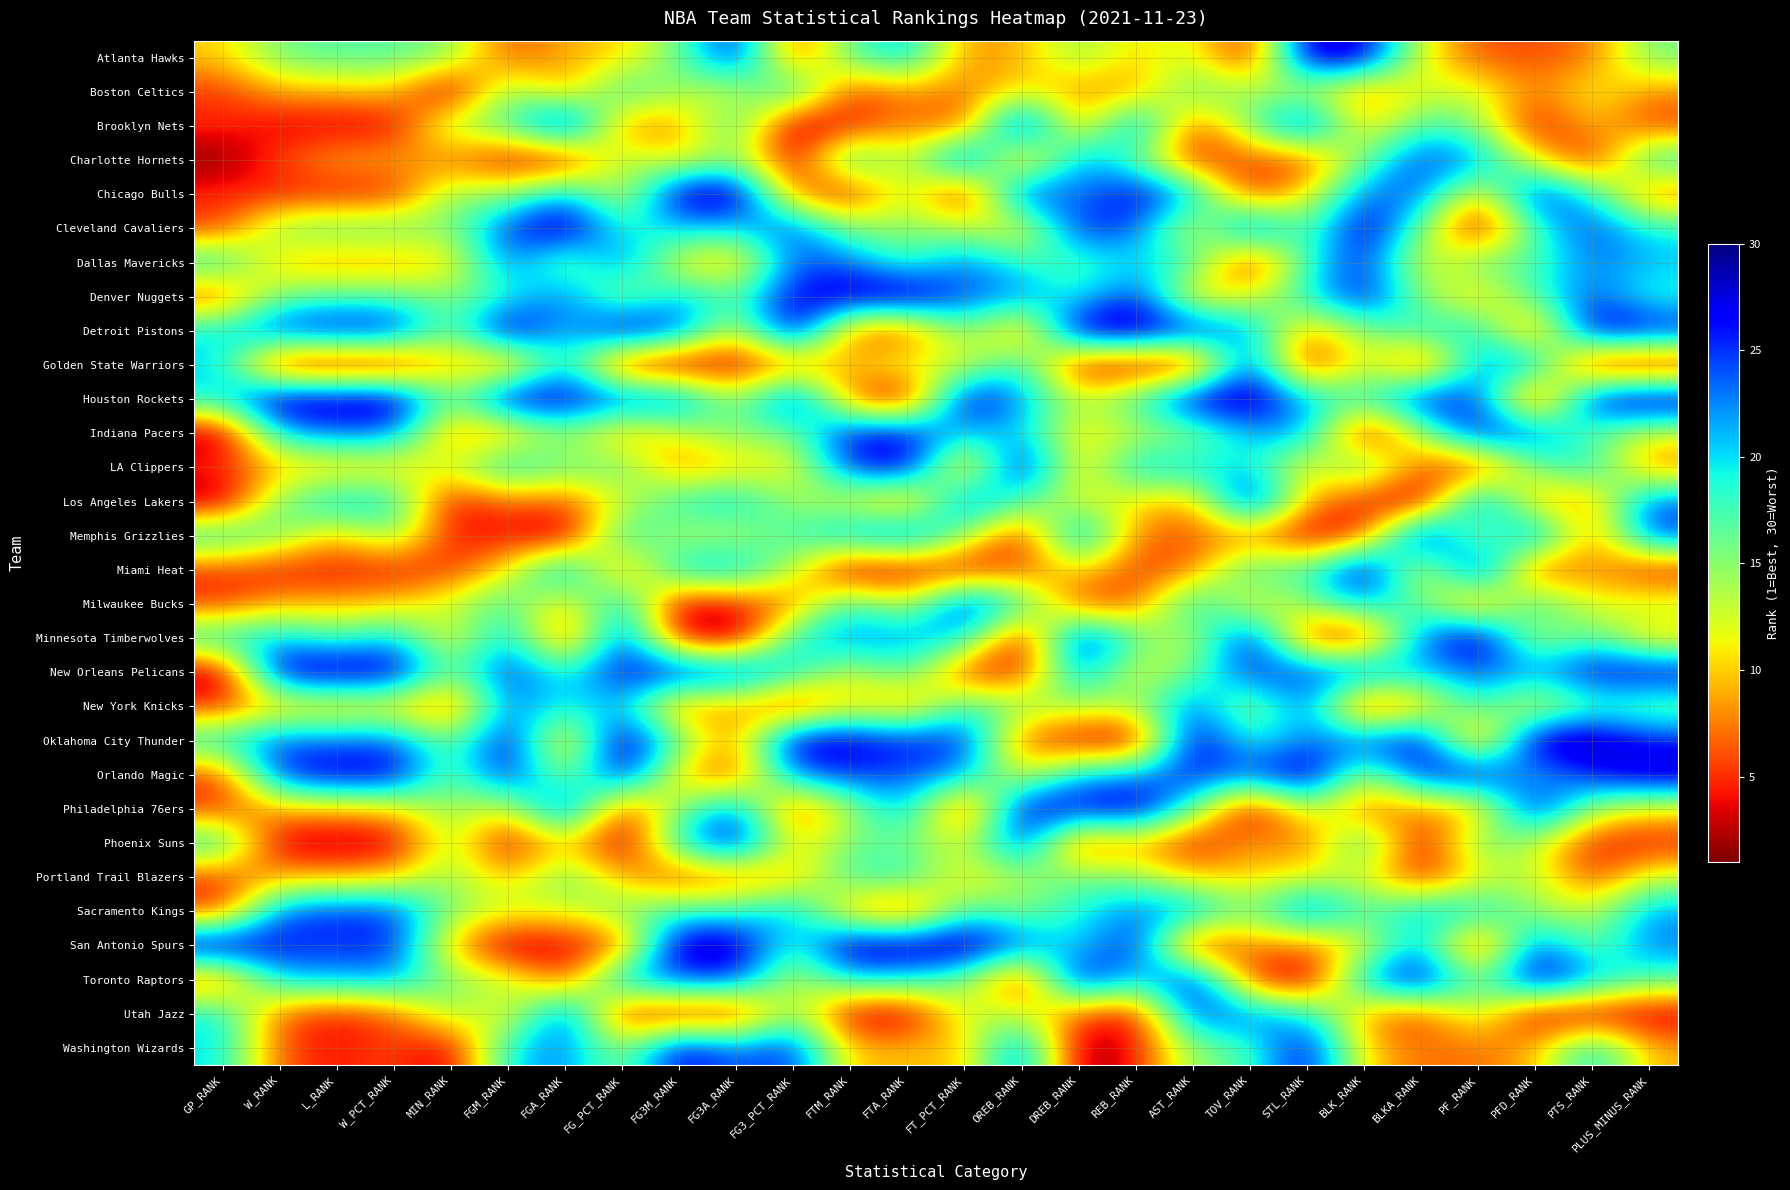

List the series in order of their peak value, highest first.

Brooklyn Nets, Chicago Bulls, Cleveland Cavaliers, Denver Nuggets, Detroit Pistons, Houston Rockets, Memphis Grizzlies, Miami Heat, Minnesota Timberwolves, Oklahoma City Thunder, Orlando Magic, San Antonio Spurs, Atlanta Hawks, LA Clippers, Los Angeles Lakers, New Orleans Pelicans, Philadelphia 76ers, Toronto Raptors, Charlotte Hornets, Phoenix Suns, Washington Wizards, Indiana Pacers, Milwaukee Bucks, Dallas Mavericks, Golden State Warriors, Utah Jazz, Sacramento Kings, New York Knicks, Boston Celtics, Portland Trail Blazers